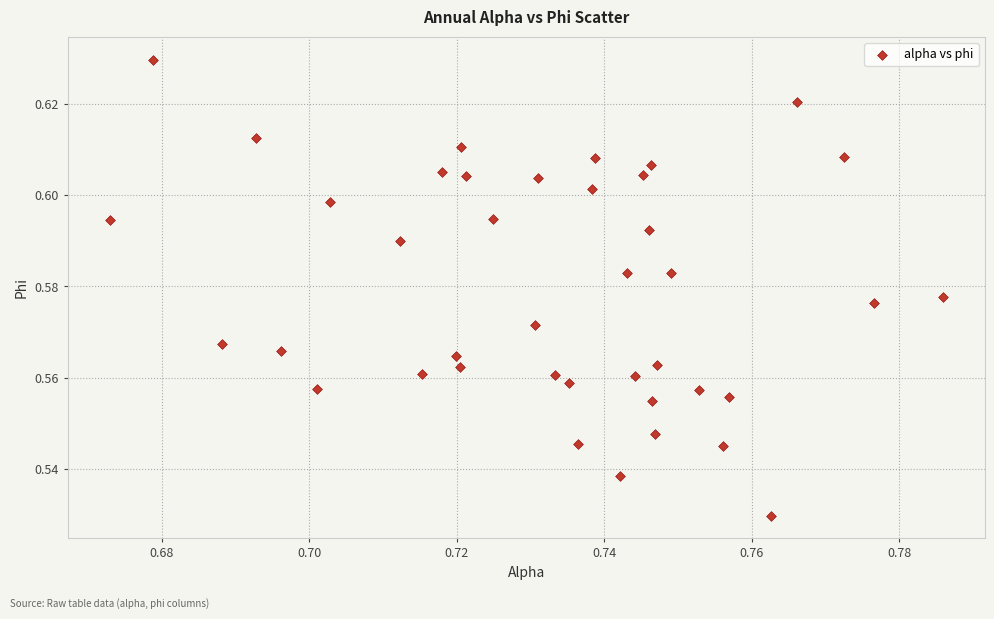

How many points are shown in the scatter plot?

40